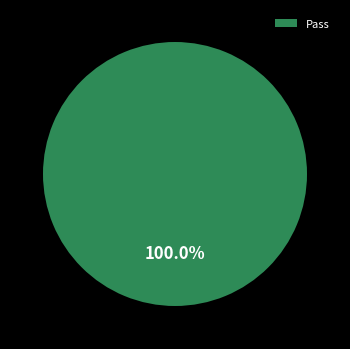

Is Pass the majority of the pie?

Yes